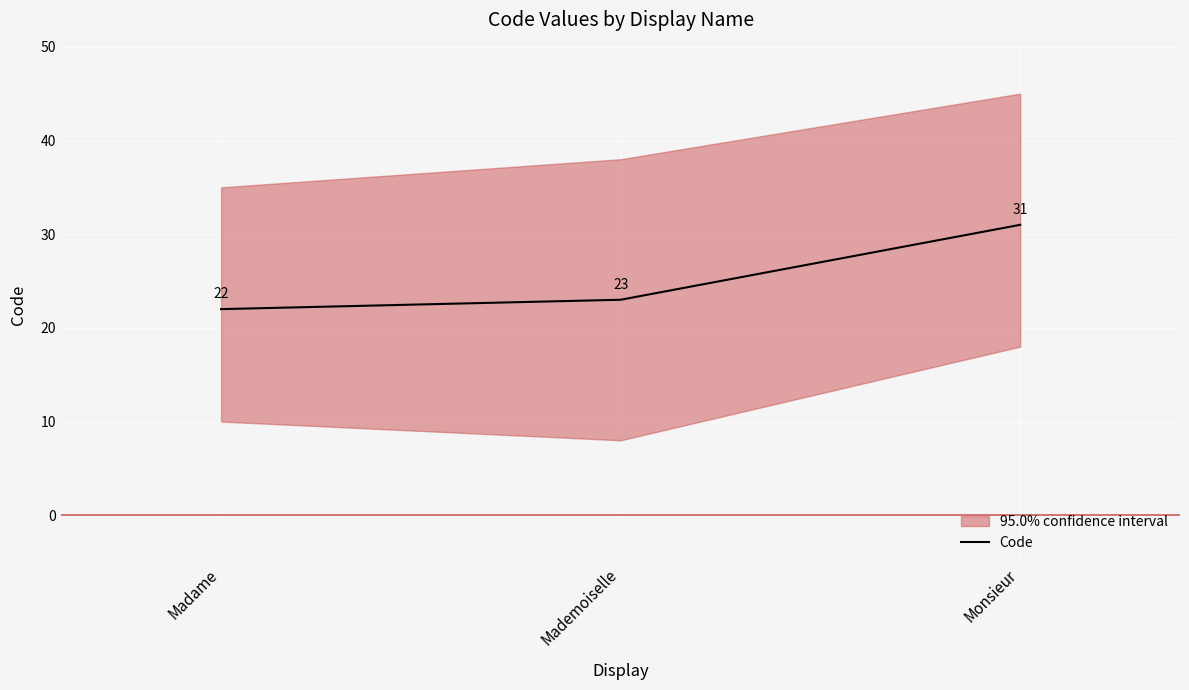

Which has a higher value, Madame or Monsieur?

Monsieur